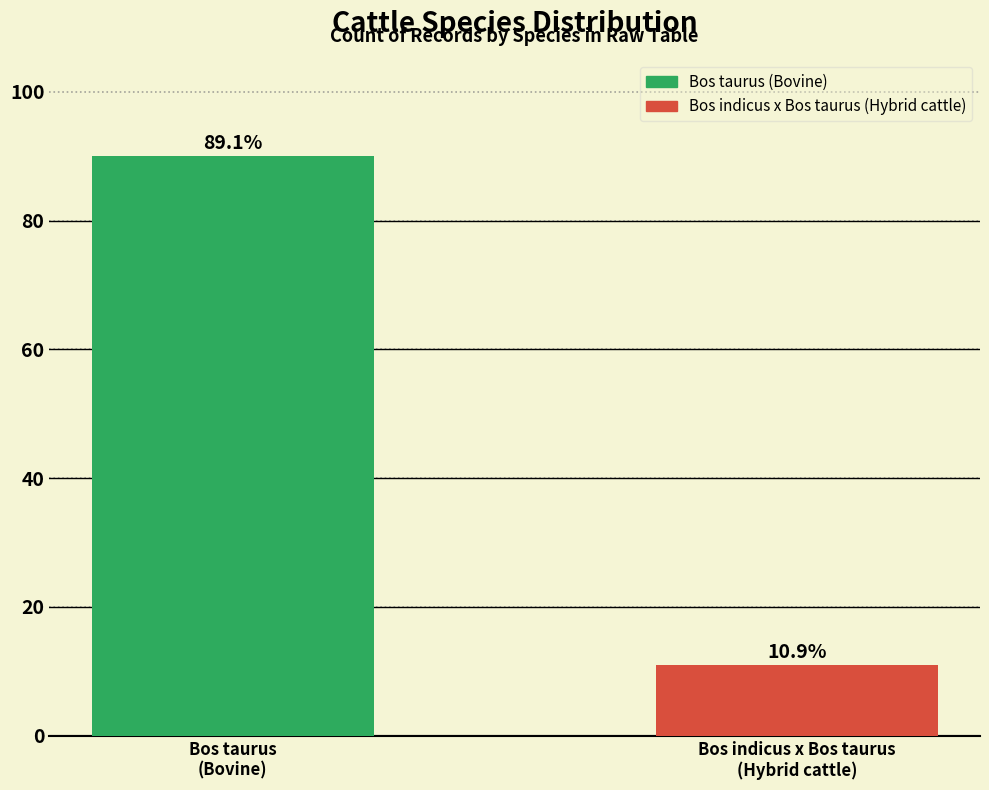

Are the bars horizontal?

No